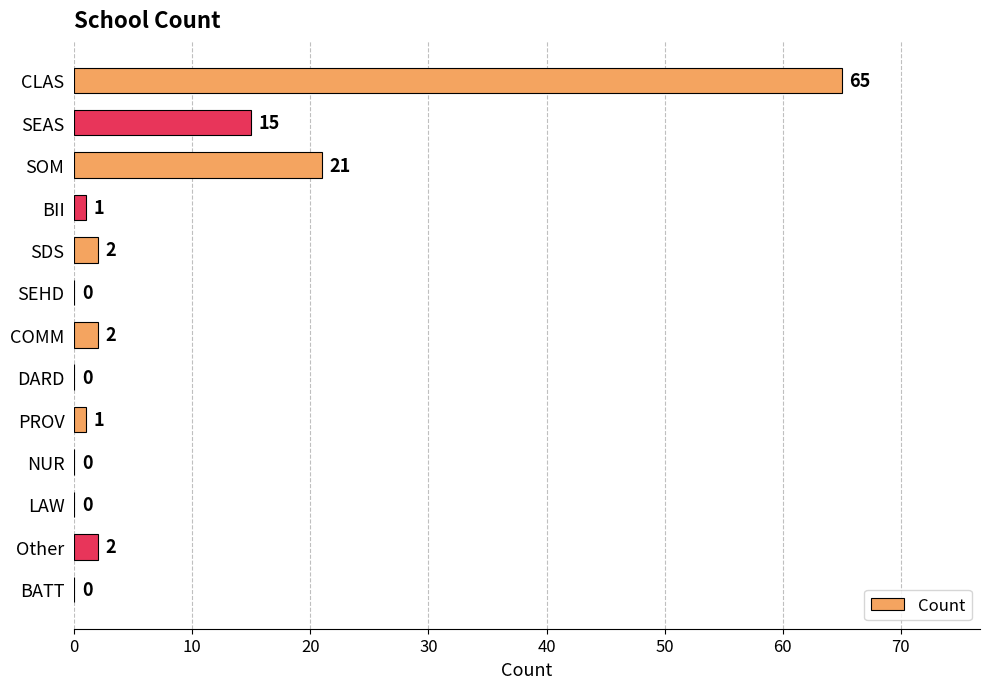

What is the greatest value displayed?

65